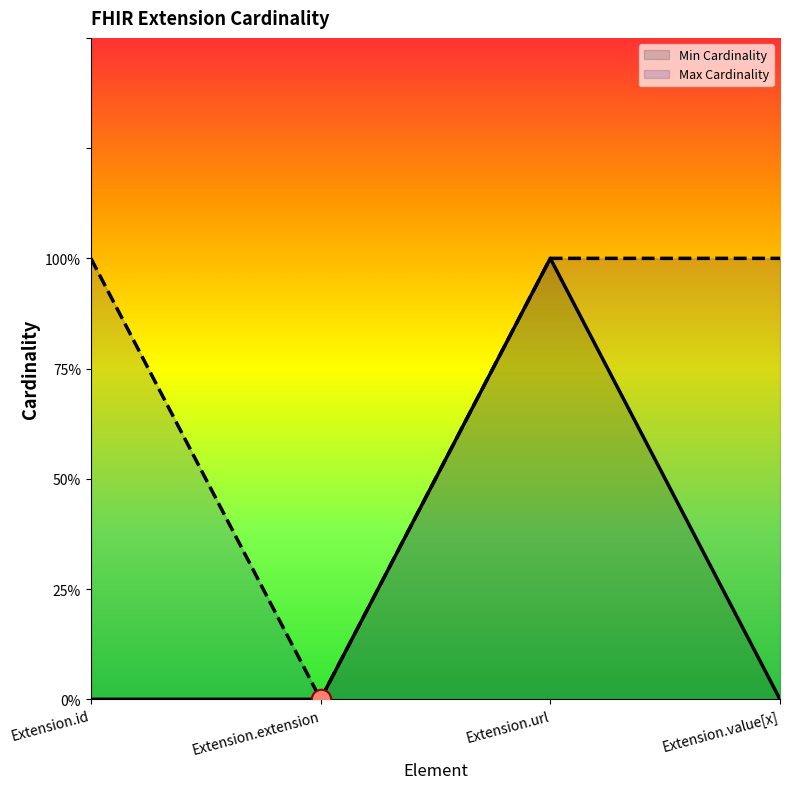

Between Extension.url and Extension.value[x], which series saw the biggest shift?

Min Cardinality